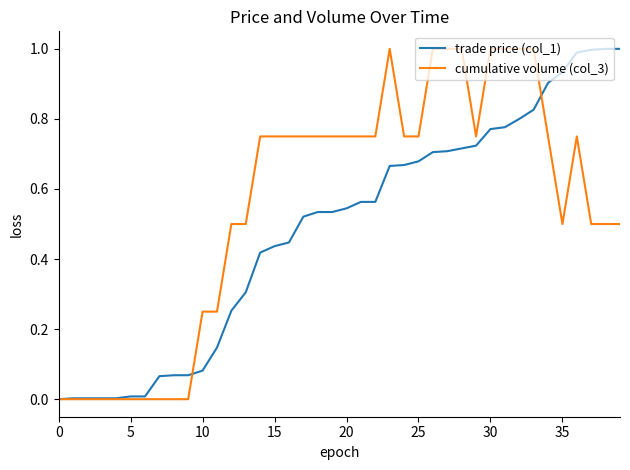

Which series has the largest total across all categories?

cumulative volume (col_3)